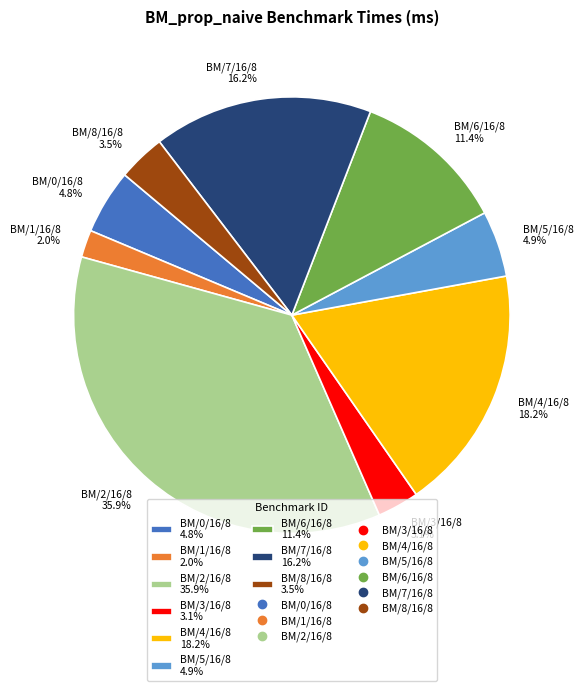

Approximately how many times larger is the value at BM/5/16/8 4.9% compared to BM/8/16/8 3.5%?

1.4